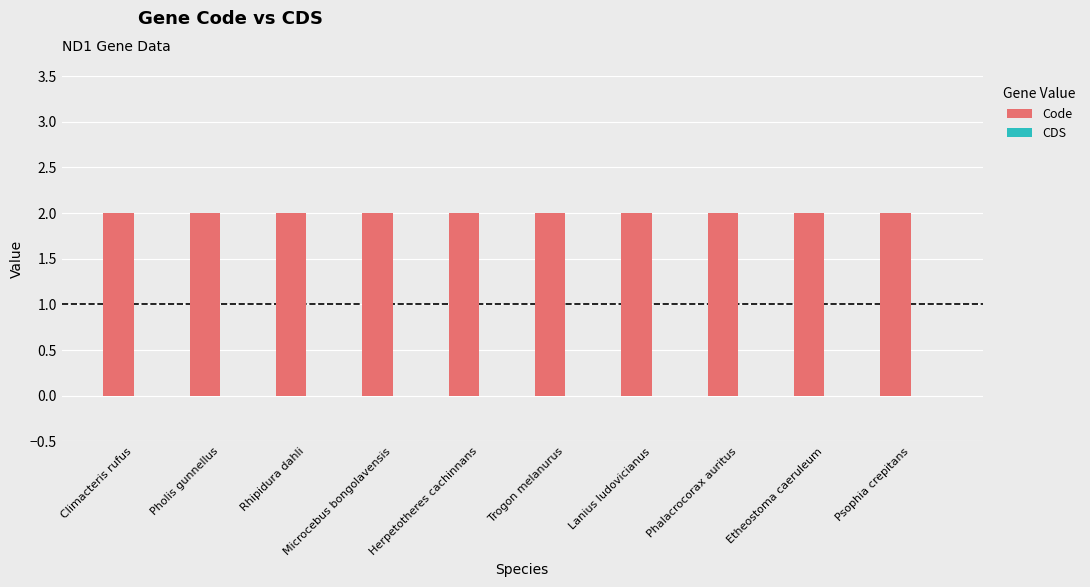

What is the total value across all series at Lanius ludovicianus?

2